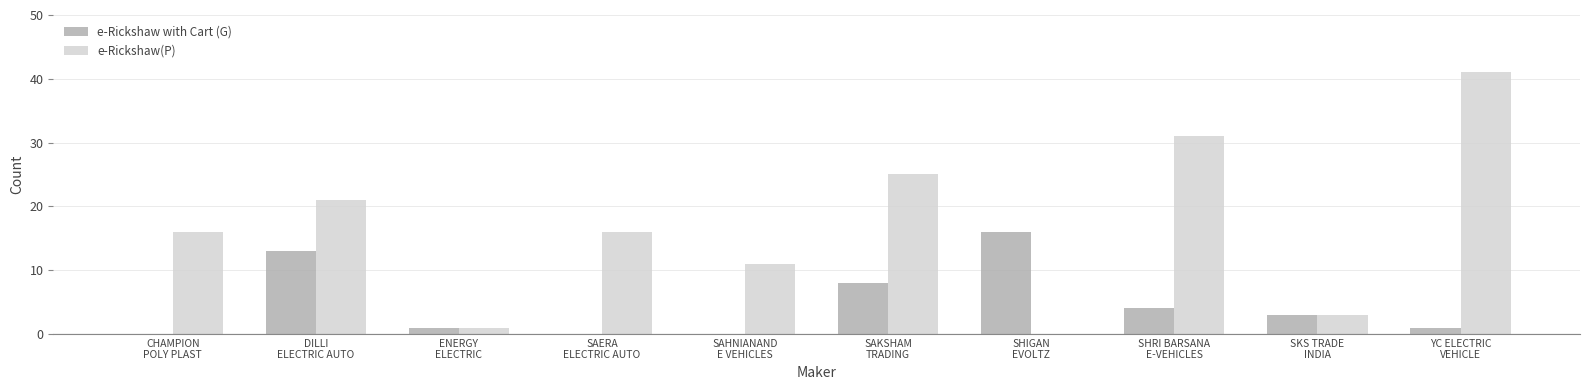

How many categories are shown in the chart?

10